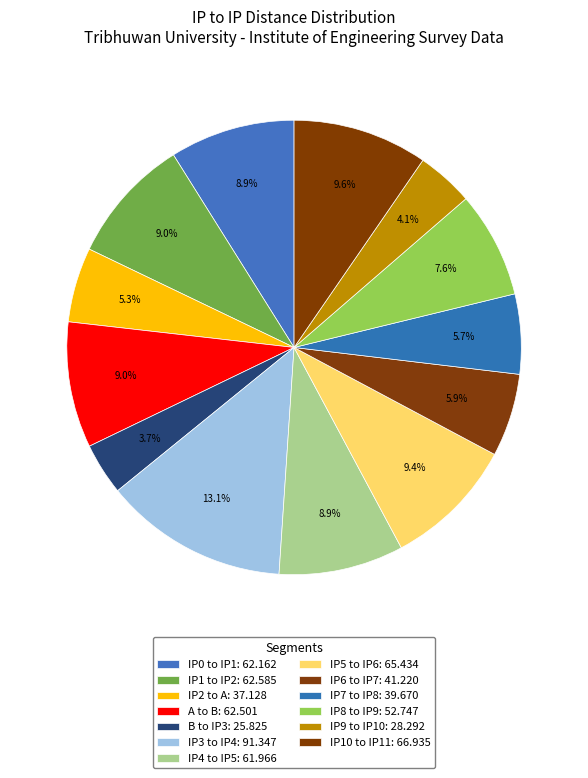

To the nearest percent, what is the difference between the B to IP3 and IP6 to IP7 slice percentages?

2%